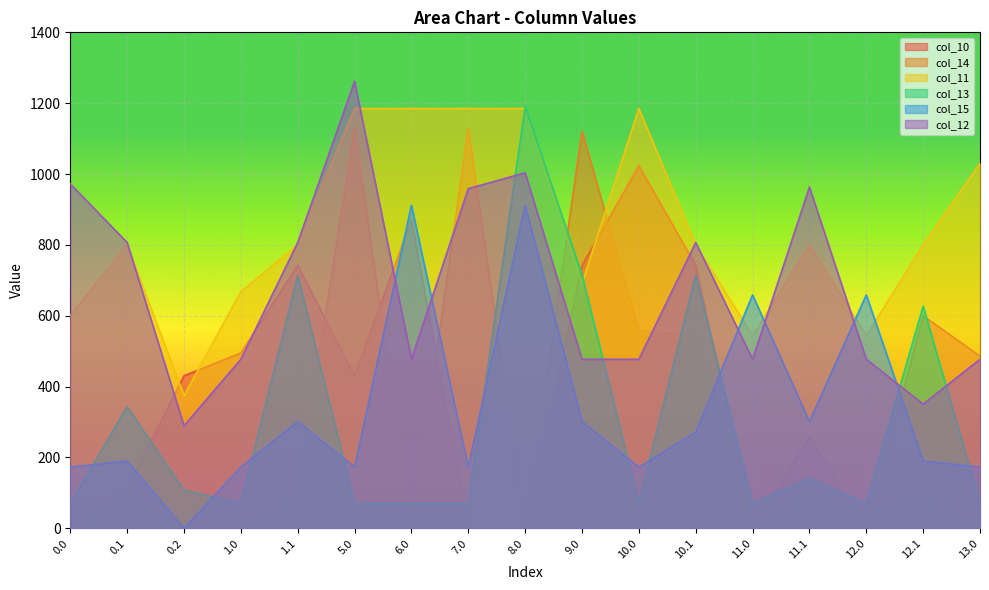

Is the value of col_12 at 5.0 greater than the value of col_13 at 0.2?

Yes